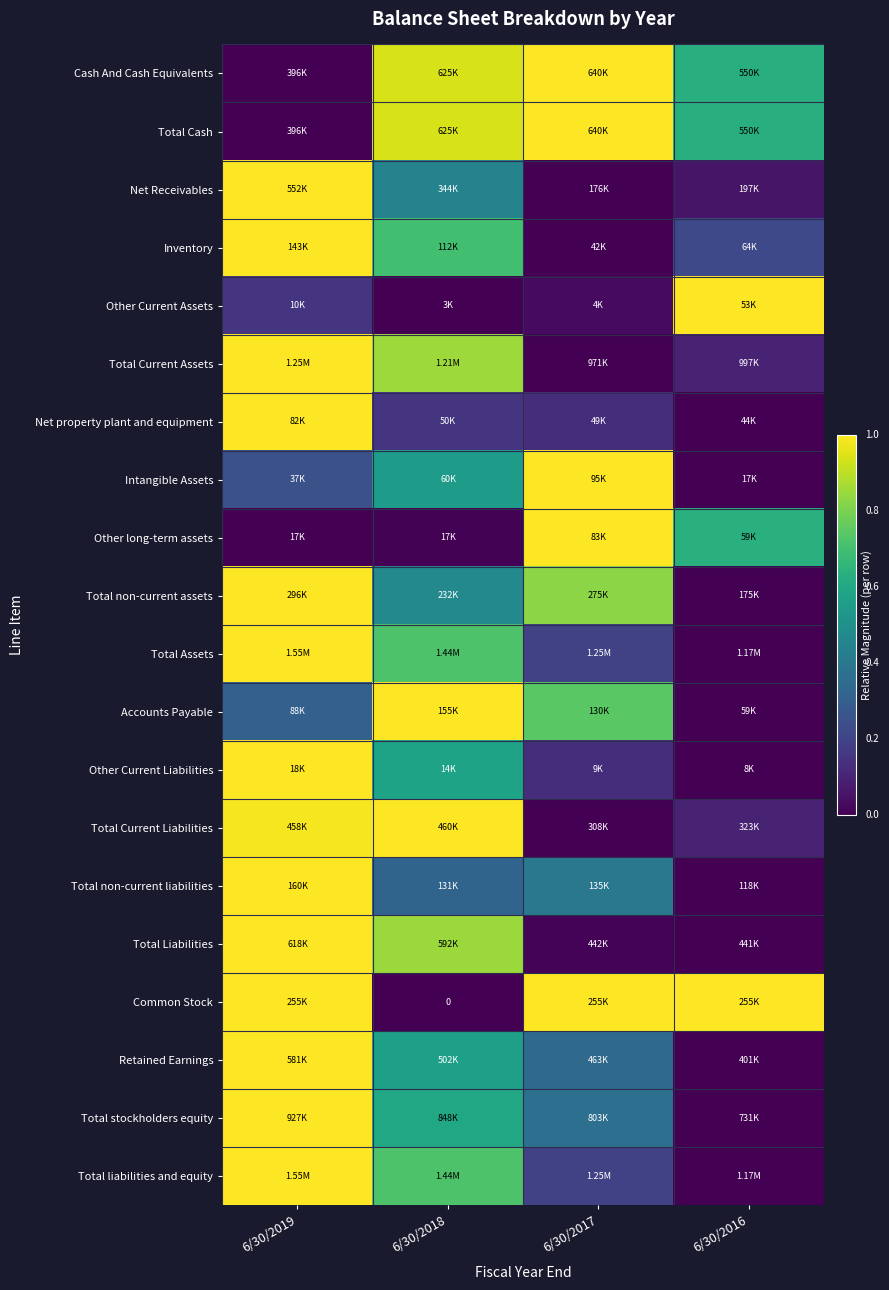

Where is Intangible Assets nearest to the value 0?

6/30/2016